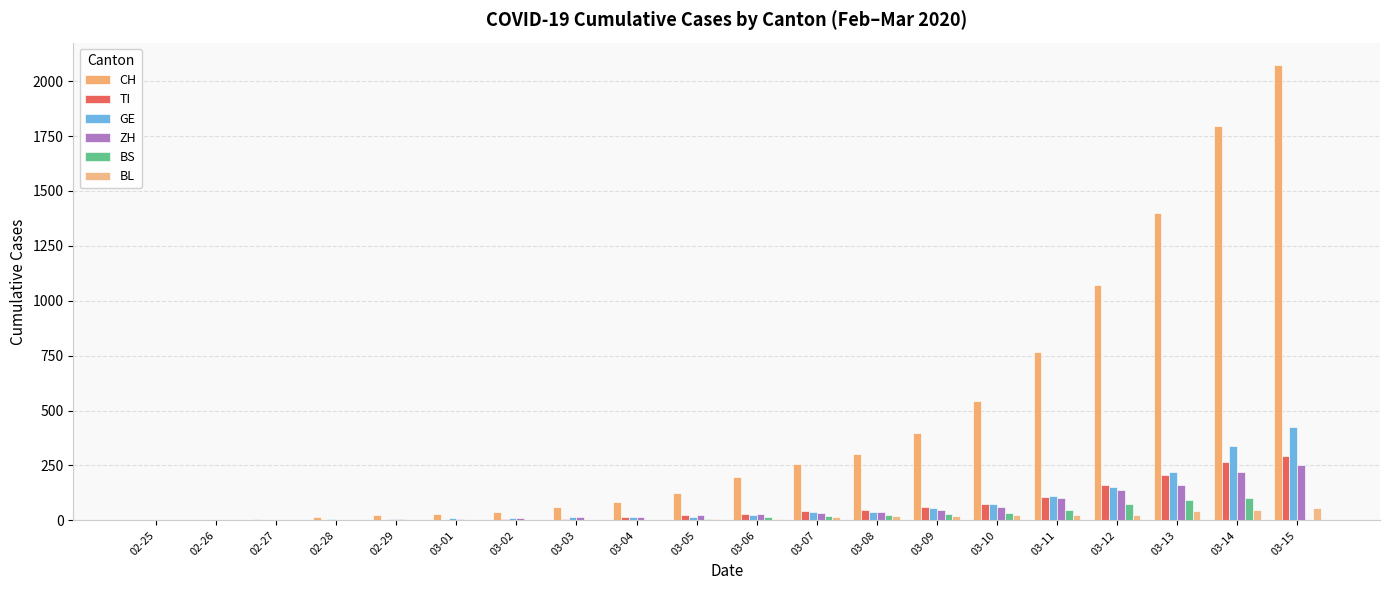

At which category is the sum across all series the highest?

03-15